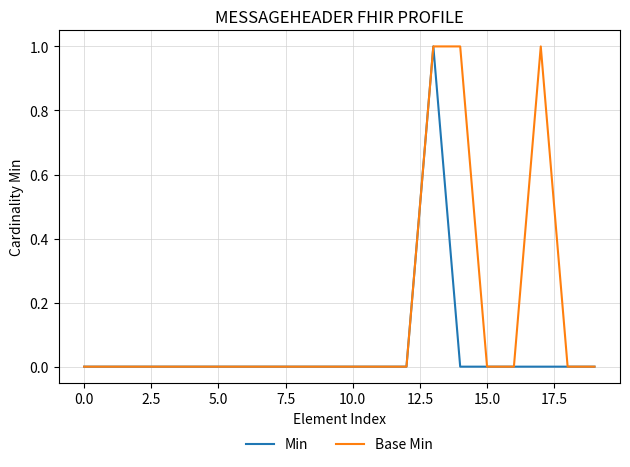

Rank the series by their average value, from lowest to highest.

Min, Base Min